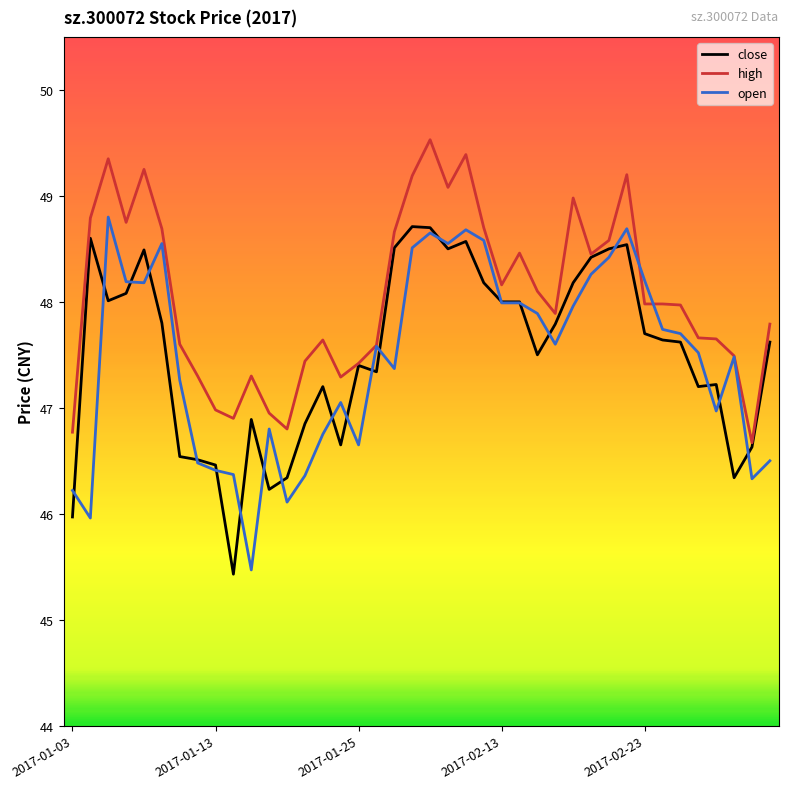

Does the chart display data point markers on the line(s)?

No